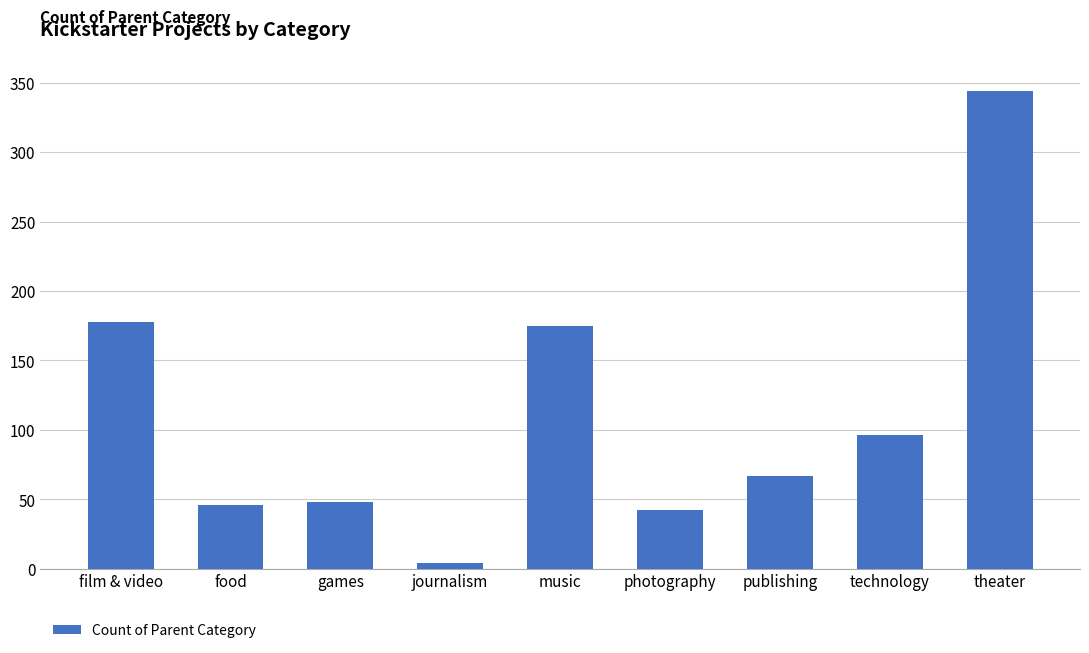

What is the sum of all values?

1000